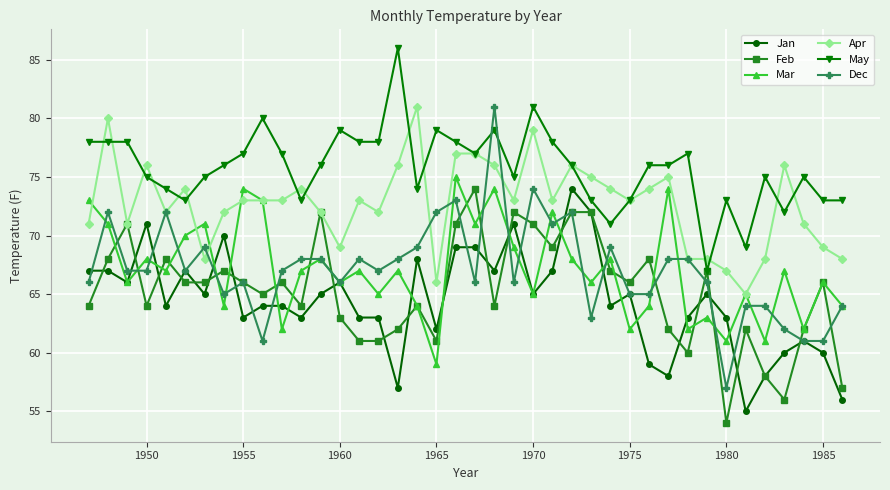

What is the maximum value shown in the chart?

86